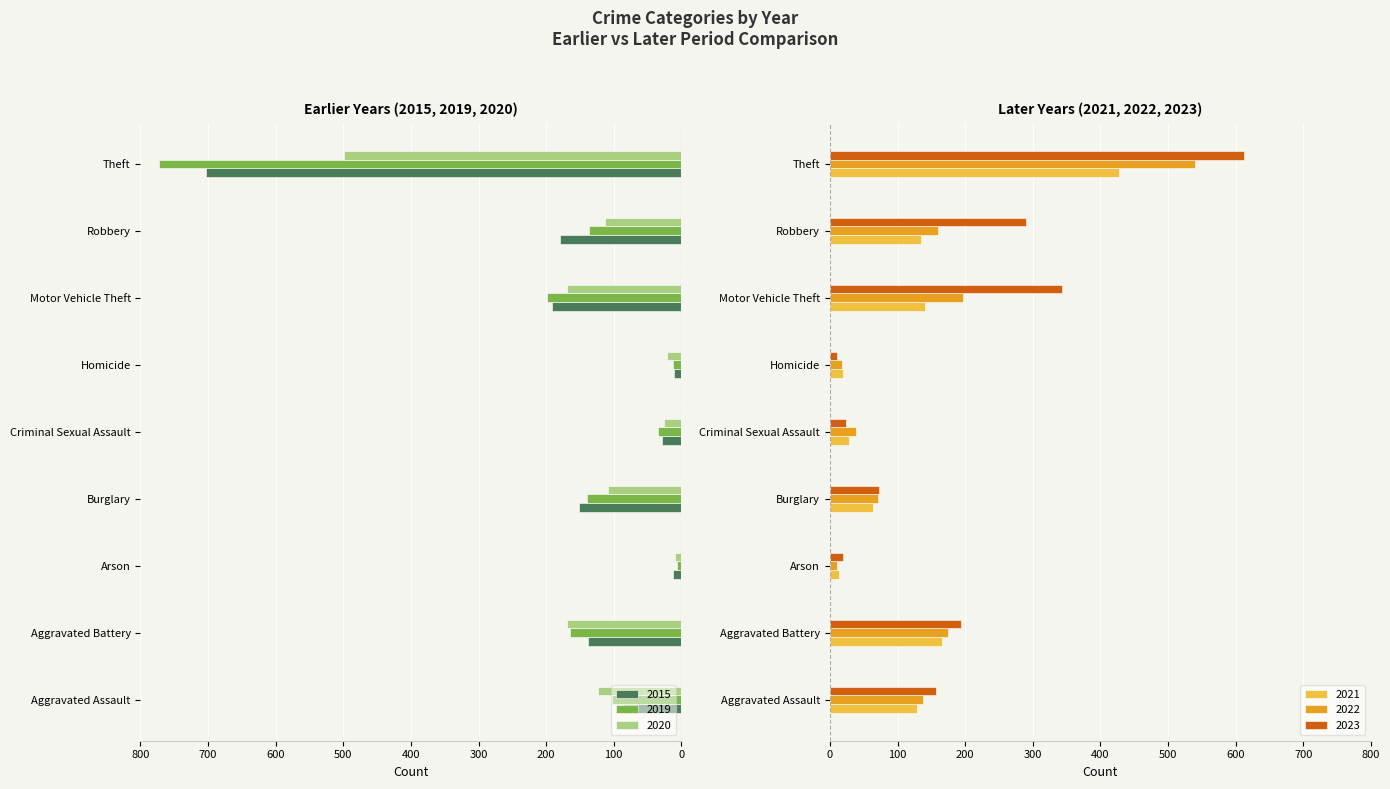

Which series changed the most between Aggravated Assault and Motor Vehicle Theft?

2023